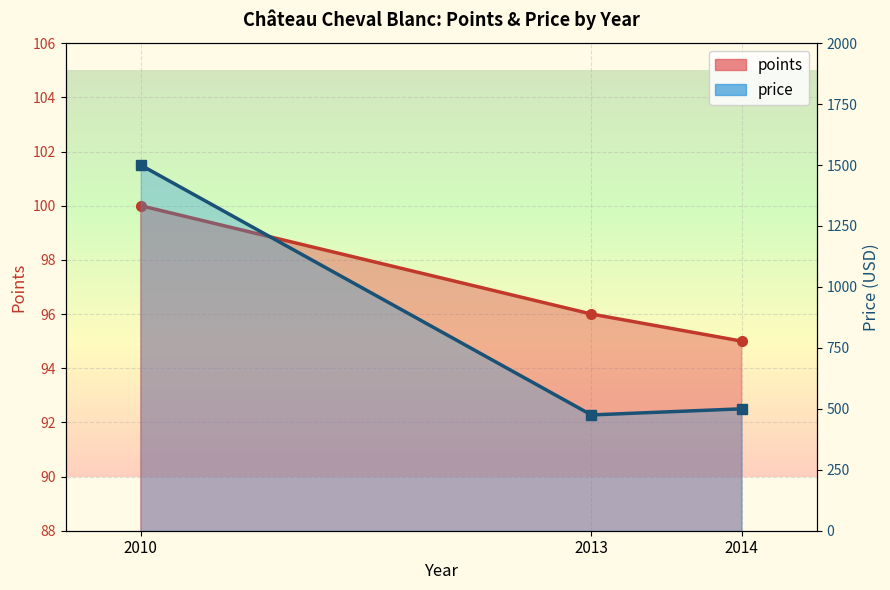

What is the difference between the points values at 2014 and 2010?

5